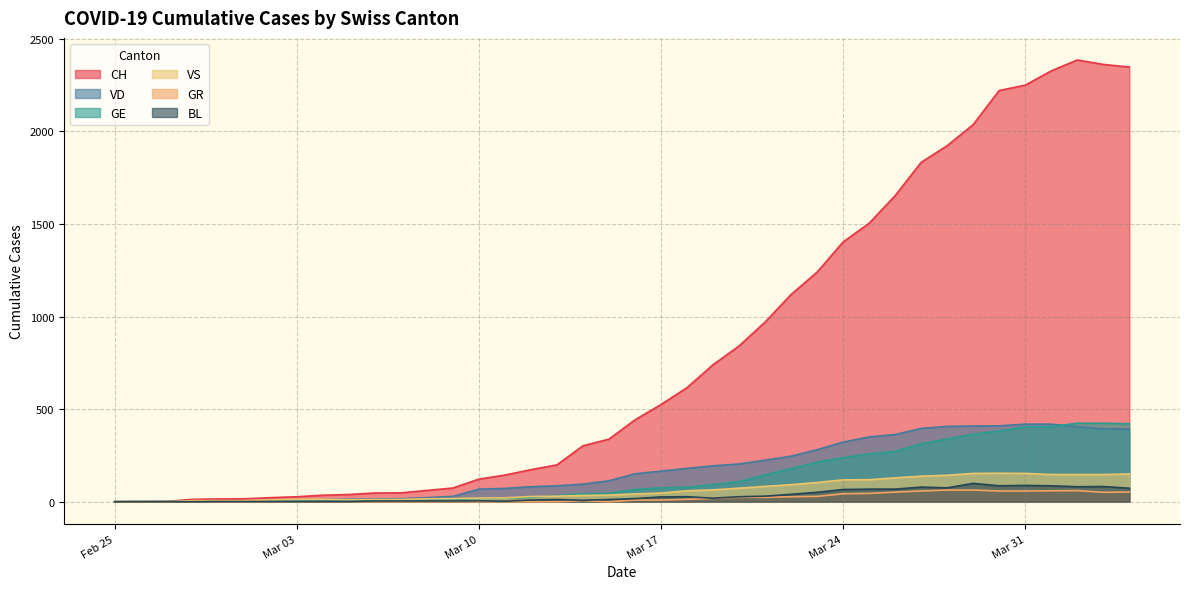

What is the spread (max minus min) of values at 2020-03-30?

2163